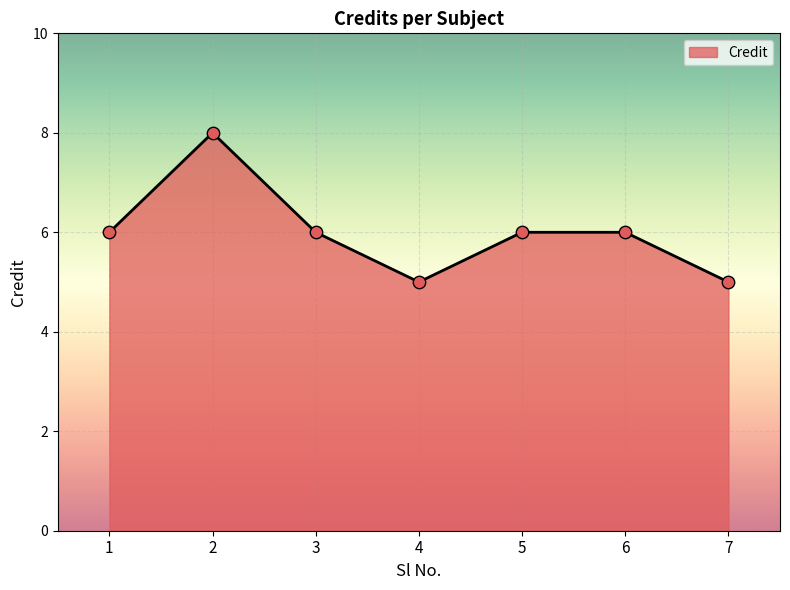

Between 7 and 2, which is larger?

2